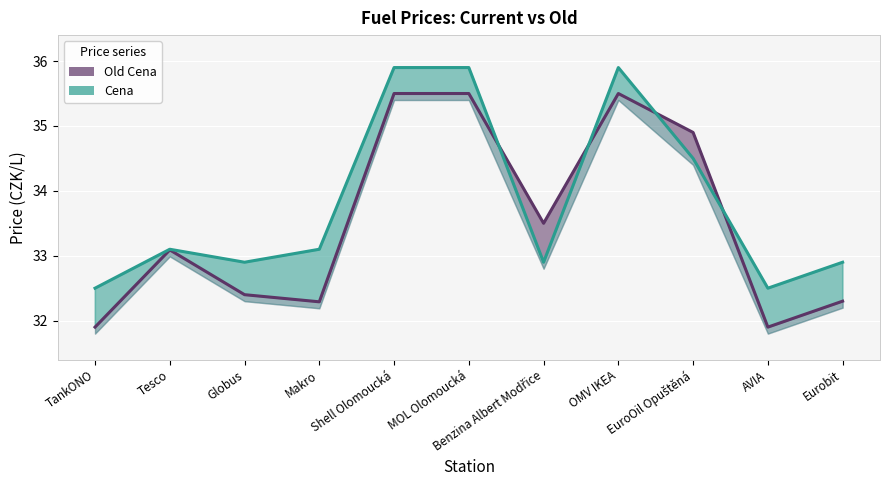

What is the value of the Cena point at the 10th from the left?

32.5